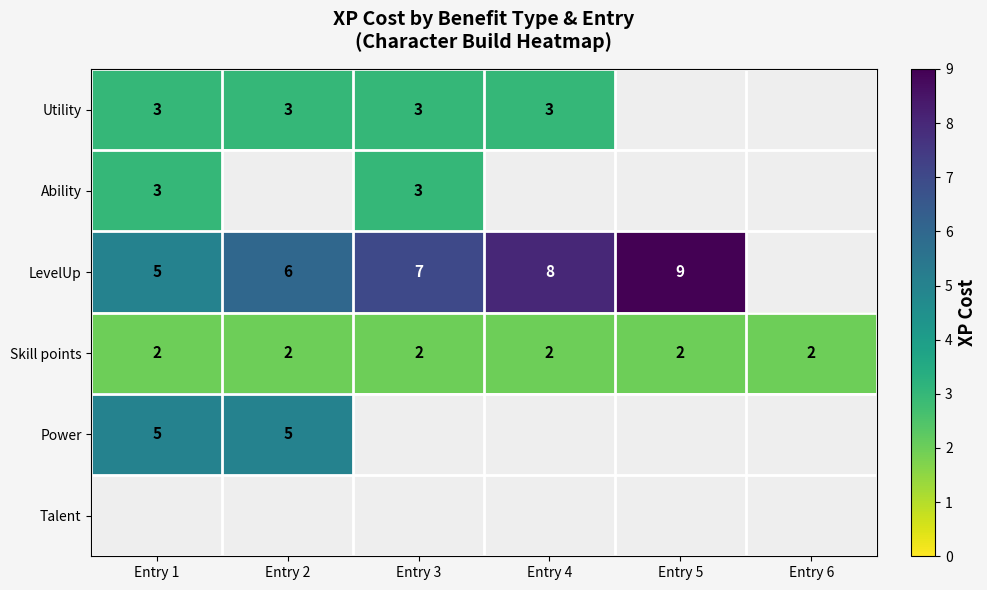

At which category does the chart reach its minimum across all series?

Entry 5